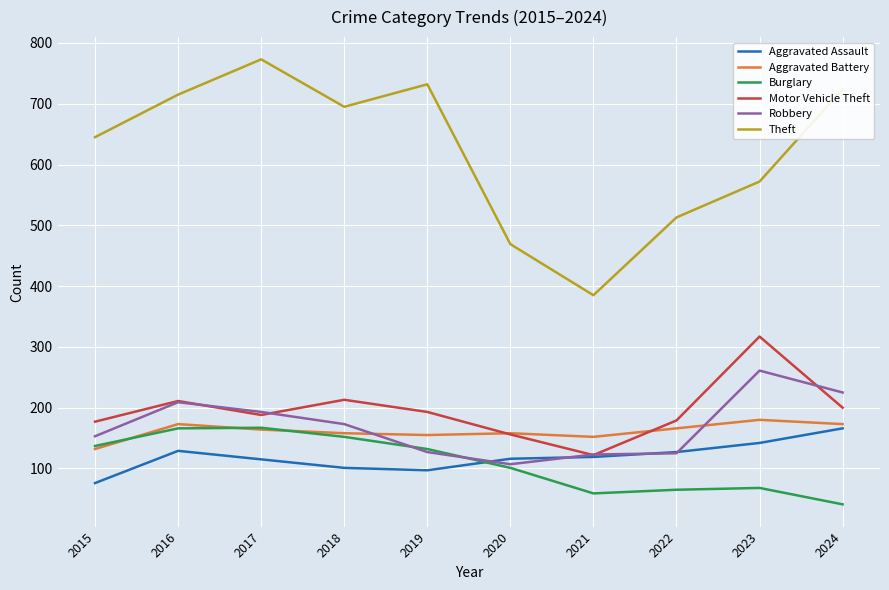

What is the average value of the Motor Vehicle Theft series?

196